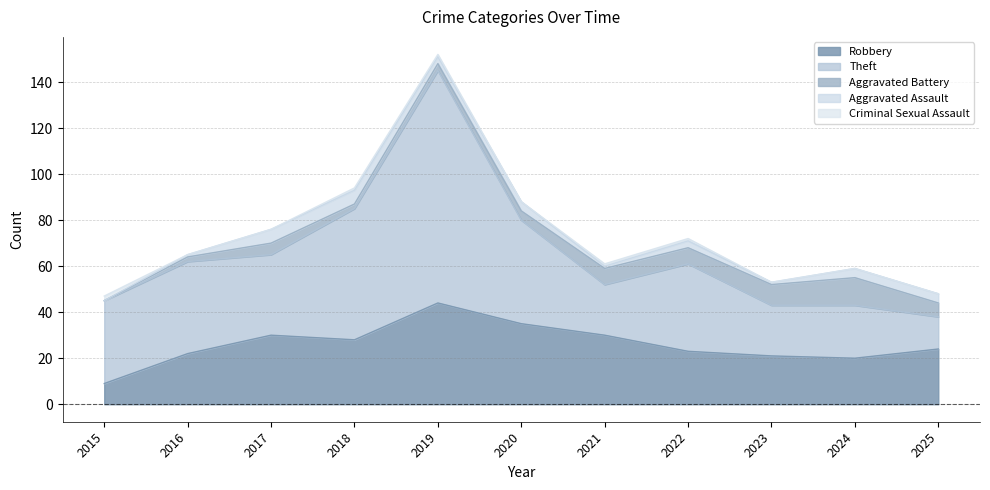

Where is the first local minimum for Criminal Sexual Assault?

2020